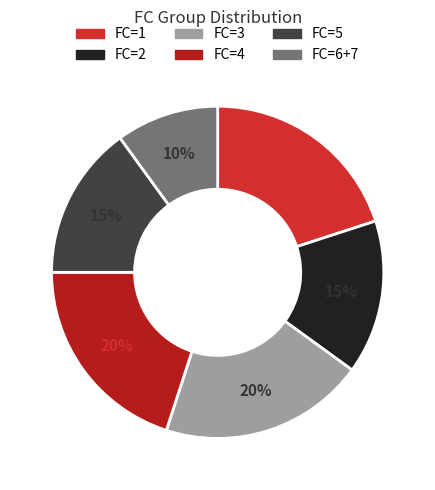

To the nearest percent, what is the difference between the largest and smallest slice percentages?

10%